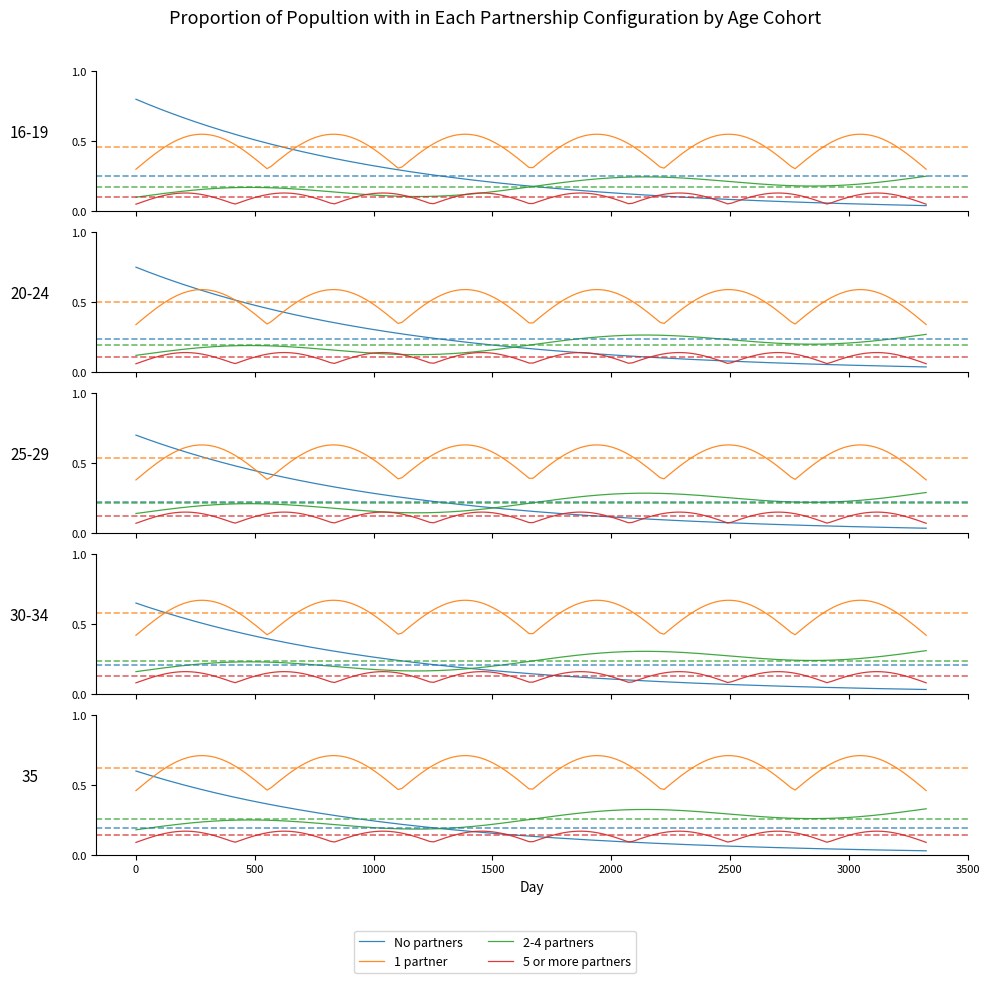

Is it true that 5 or more partners equals 2 at AllergyIntolerance.clinicalStatus?

False